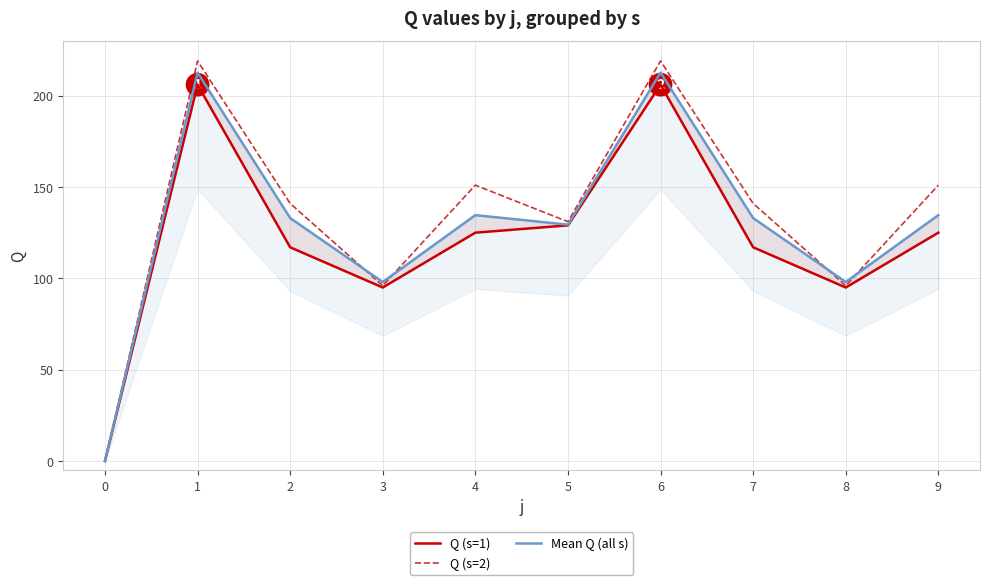

At how many categories does at least one series exceed 158?

2